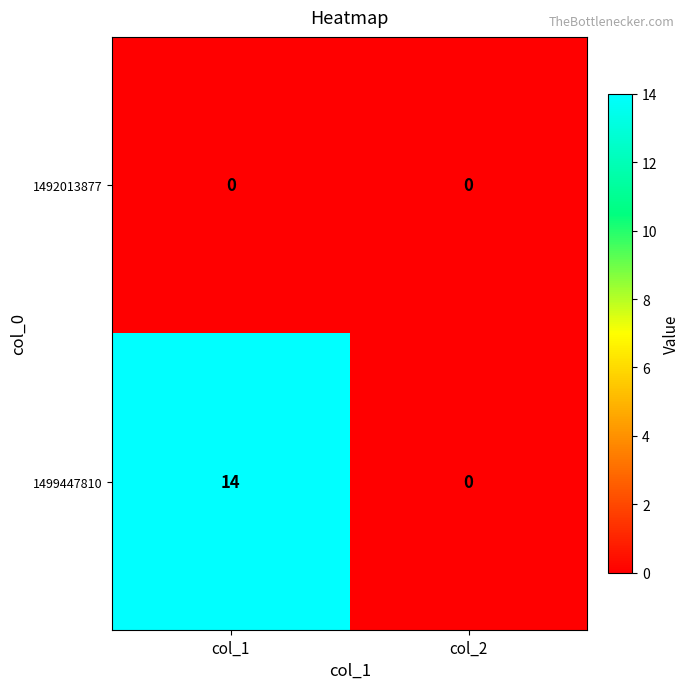

Reading left to right, list all the values displayed in this chart.

1492013877: col_1=0	col_2=0
1499447810: col_1=14	col_2=0